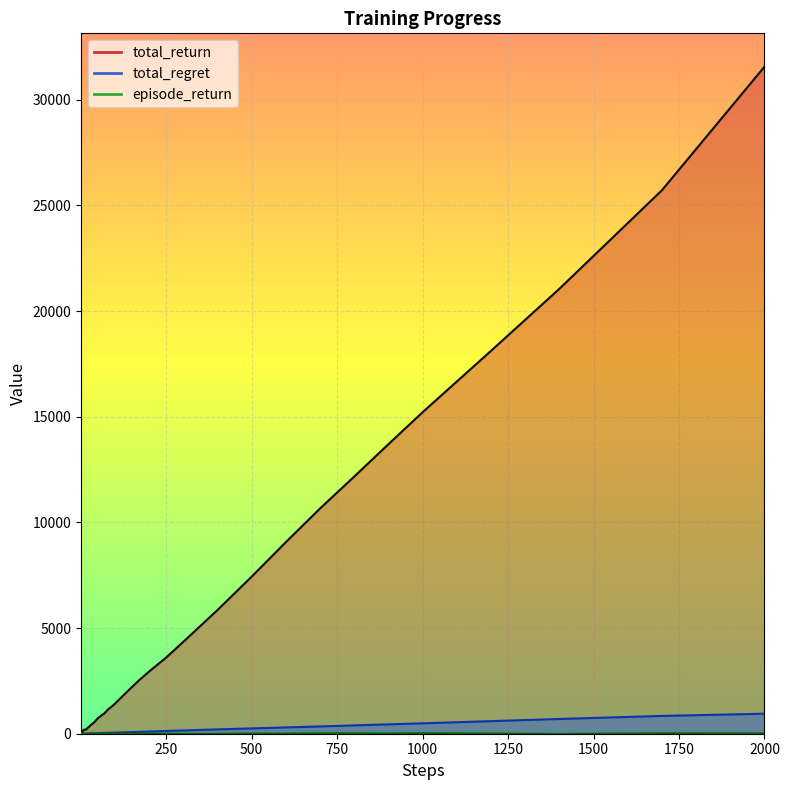

What position from the right is 1000?

5